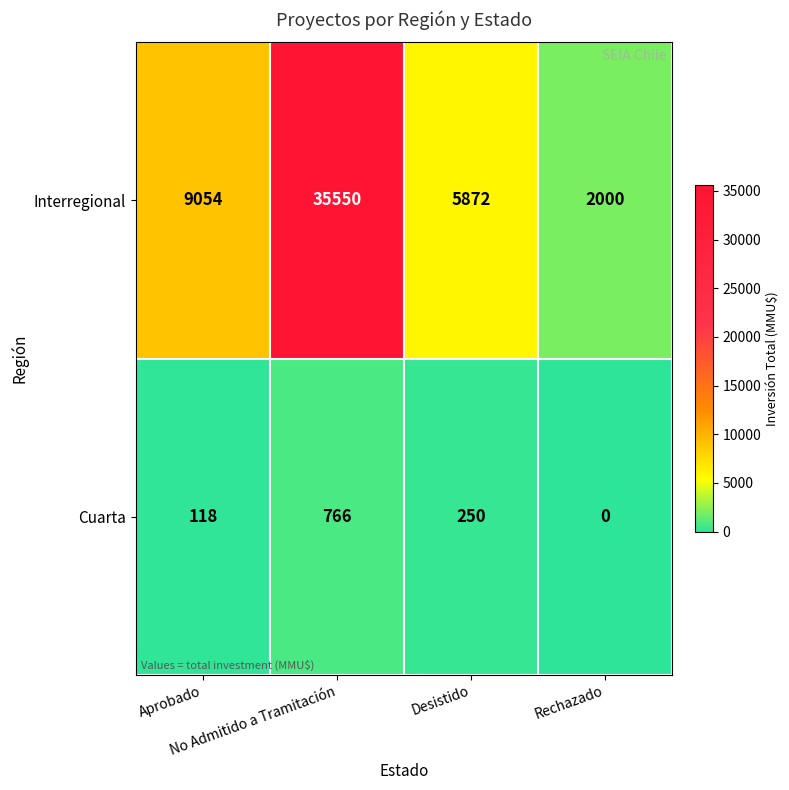

Which series has the largest total across all categories?

Interregional